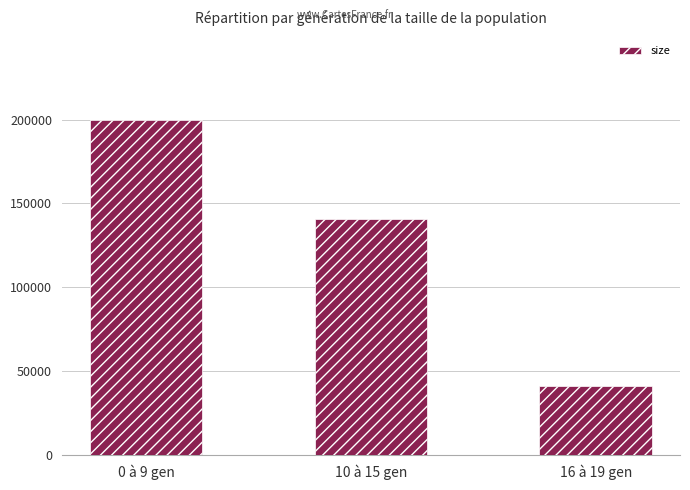

How many categories are shown in the chart?

3